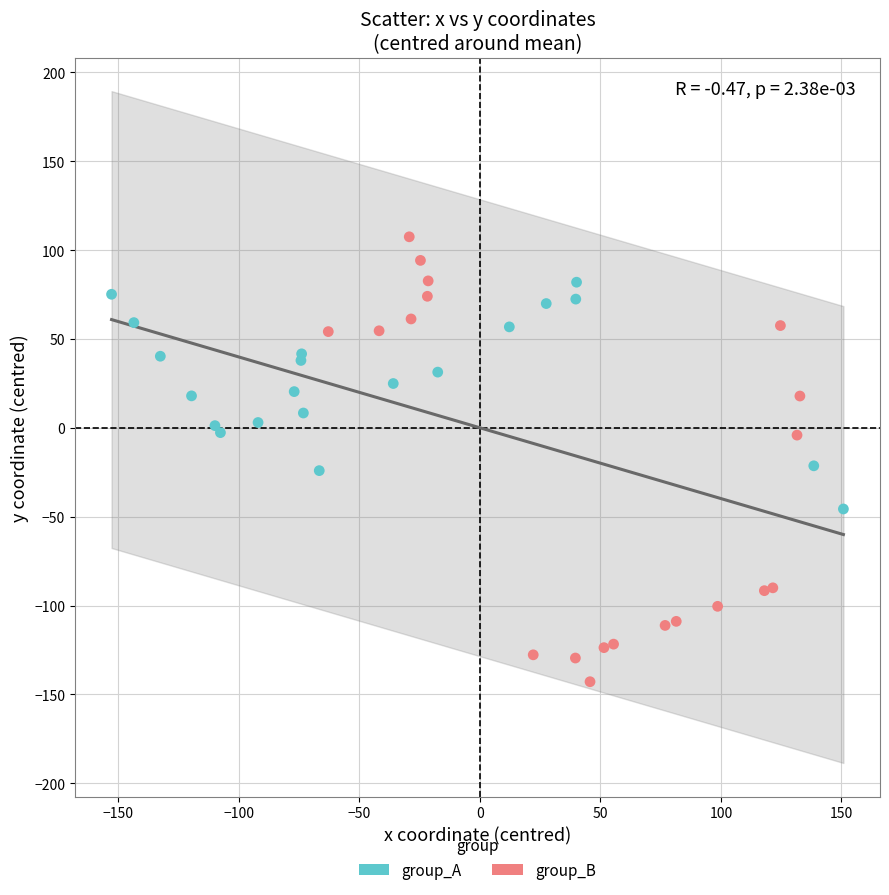

Which series has the widest spread of Y values?

group_B